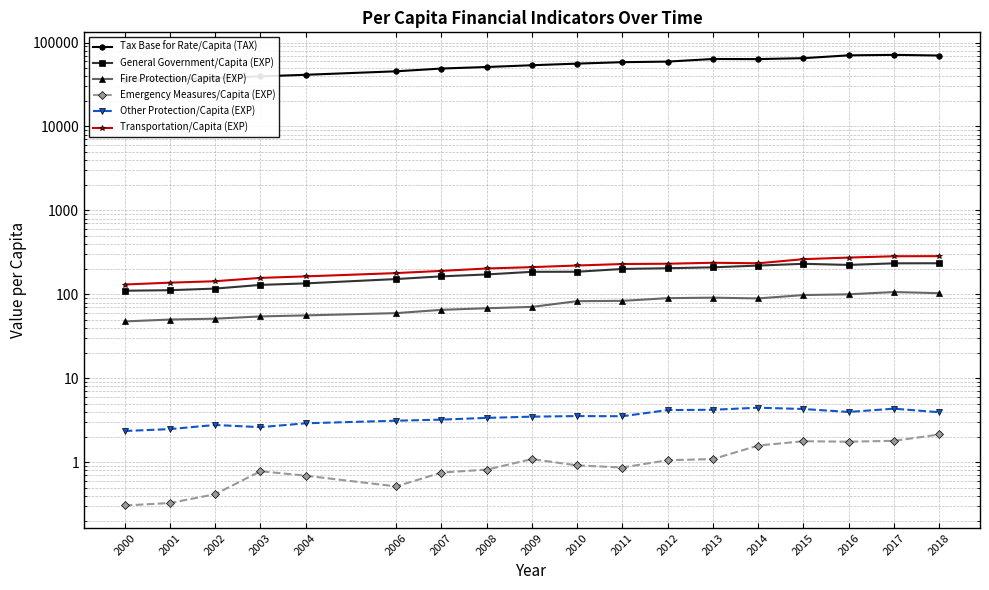

What is the sum of all General Government/Capita (EXP) values?

3227.1